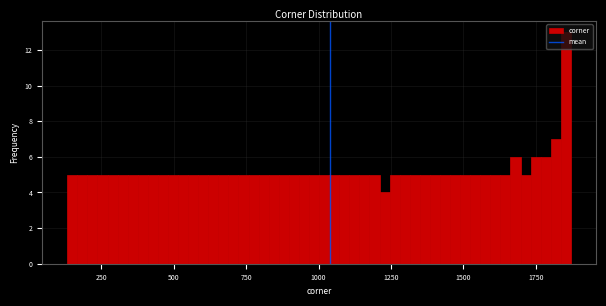

Read against the x-axis, roughly where is the centre of the tallest bar?

1850